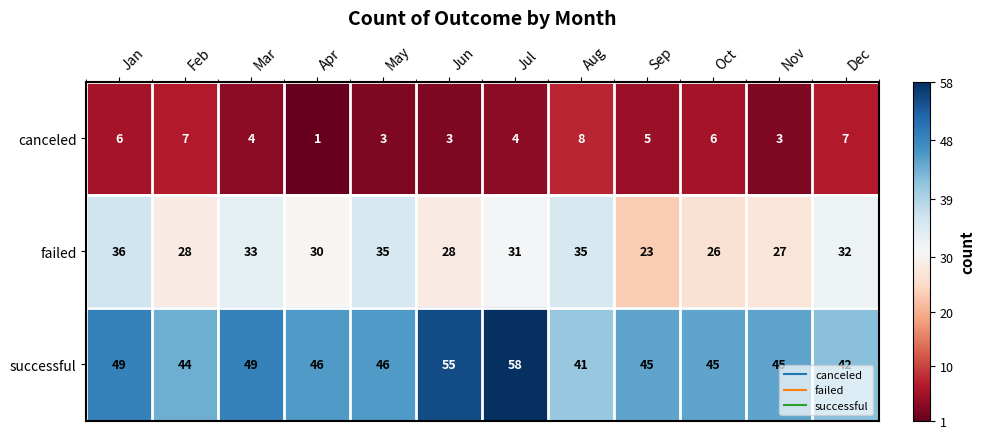

Rank the series at Apr from lowest to highest value.

canceled, failed, successful